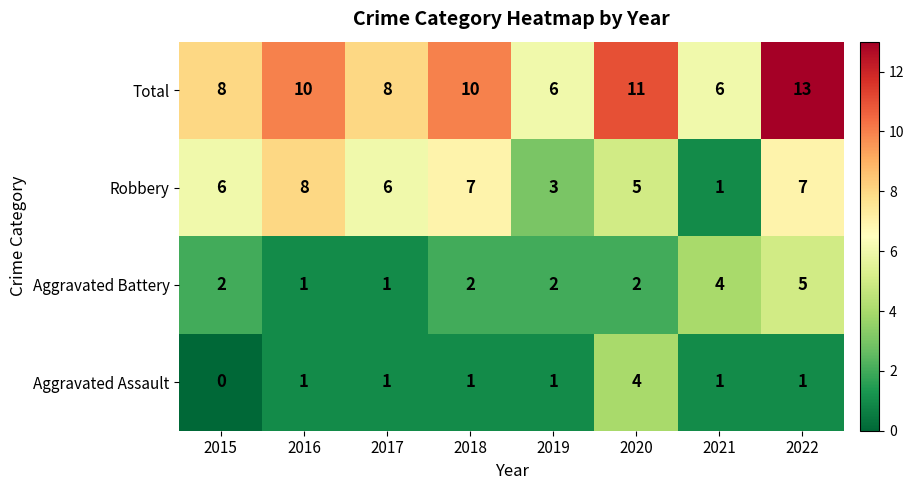

Count the number of categories in the chart.

8